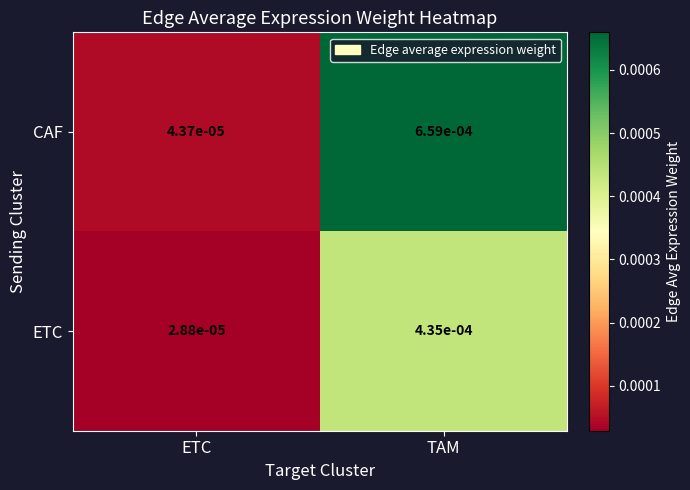

At which label does CAF reach its peak?

TAM